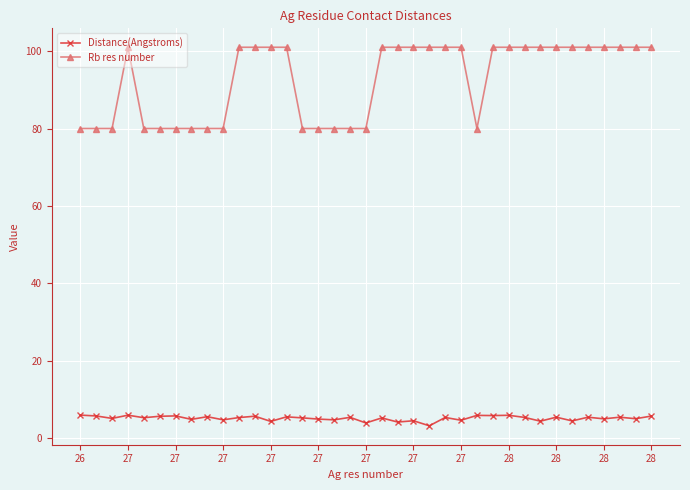

In Distance(Angstroms), how many points are lower than both neighbors (excluding endpoints)?

15